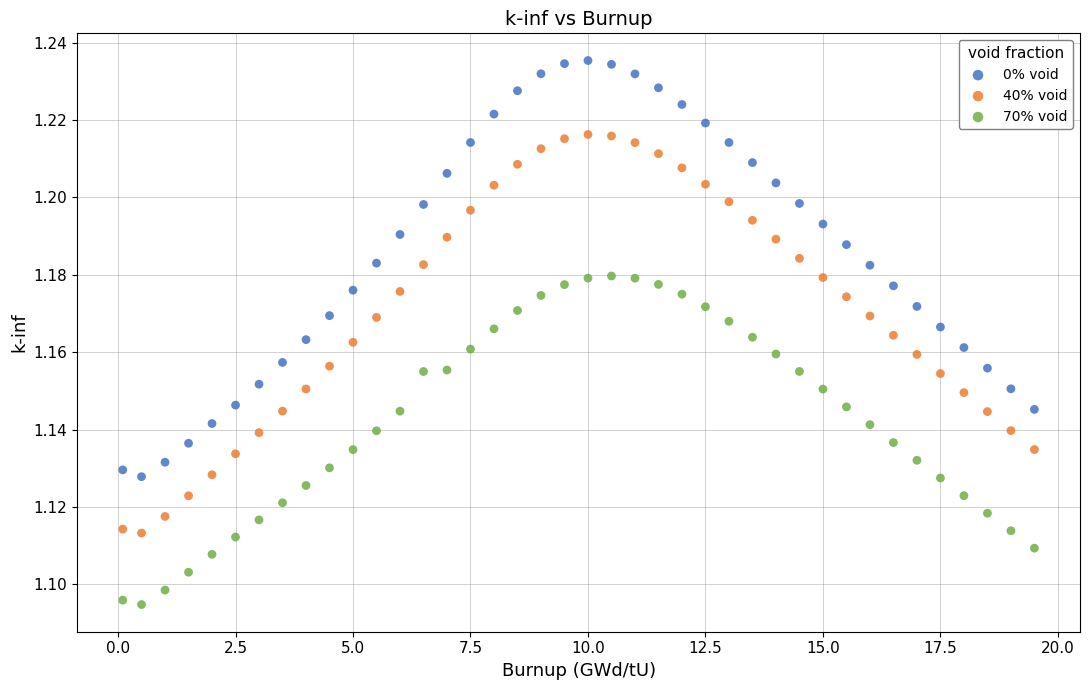

What are all the series names shown in the legend?

0% void, 40% void, 70% void